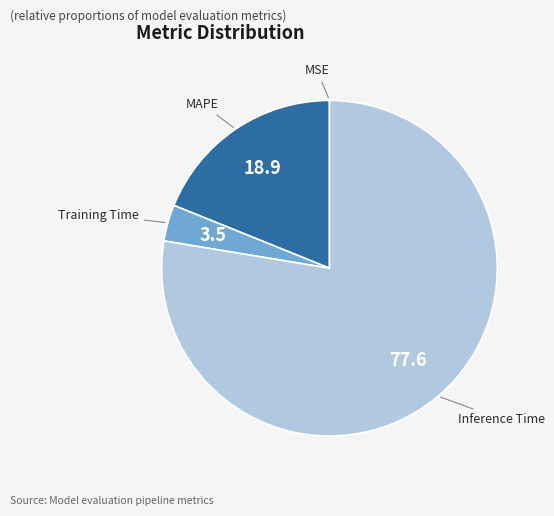

Does any single category account for the majority?

Yes